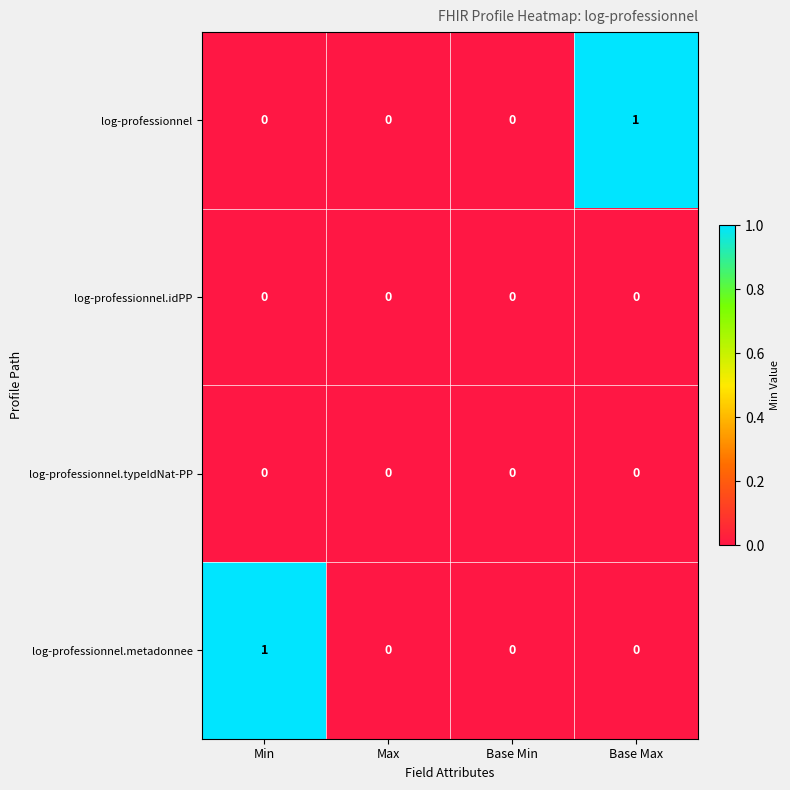

The log-professionnel series shows 0 at Min. True or false?

True